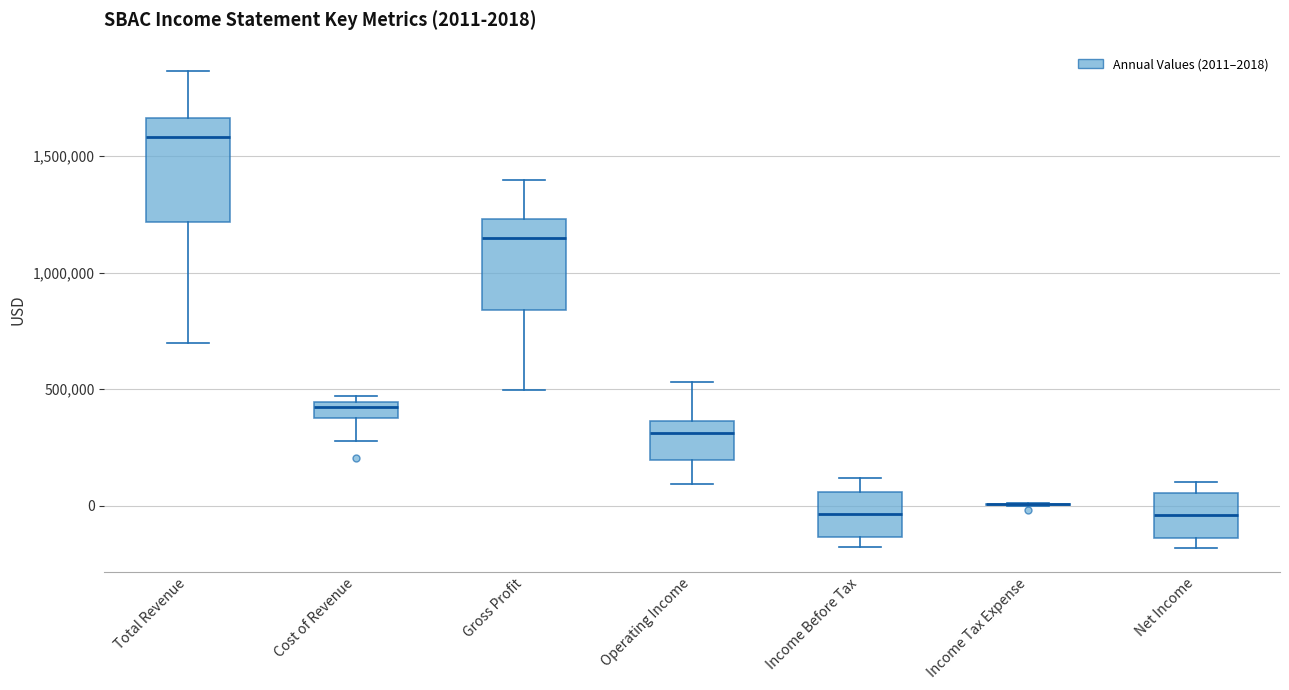

Which box is the tallest, from its lower edge to its upper edge?

Total Revenue